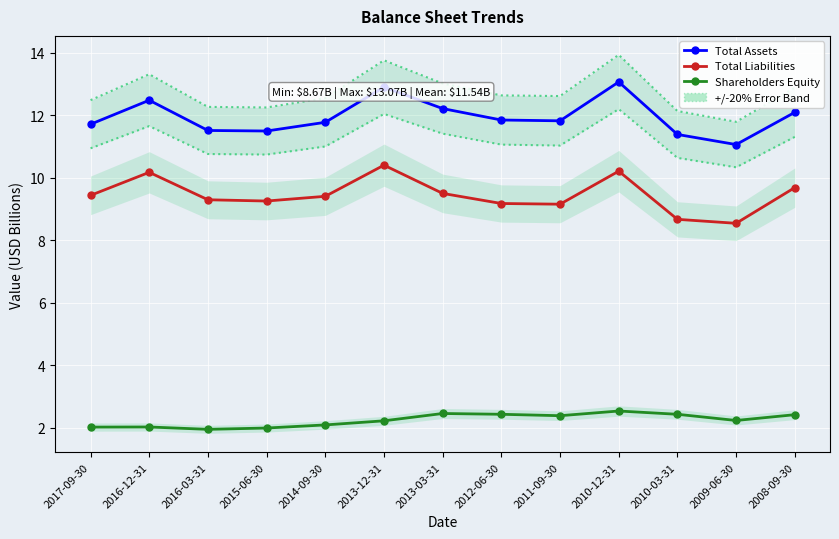

True or false: +/-20% Error Band has more than 2 interior local peaks.

True